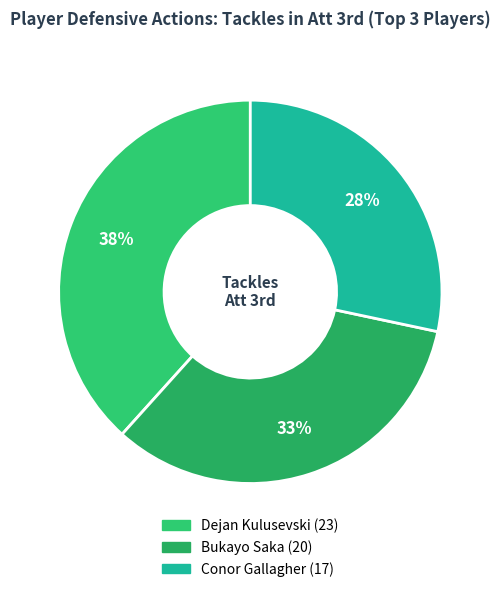

What is the ratio of the value at Bukayo Saka to the value at Dejan Kulusevski?

0.9